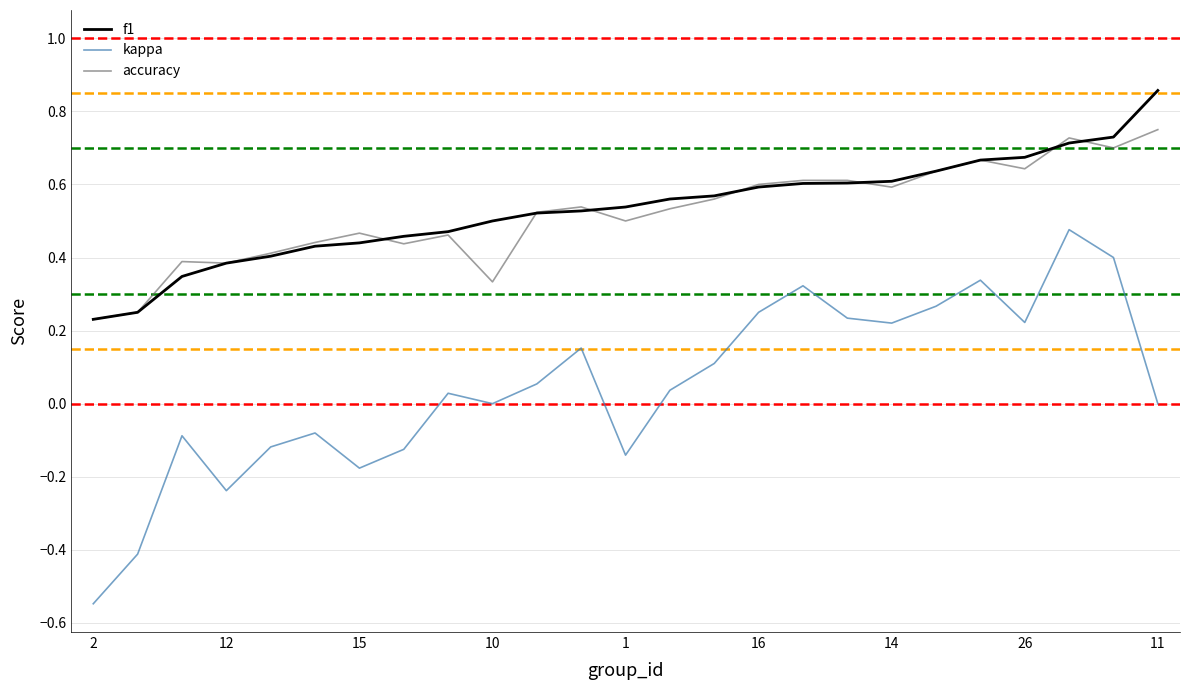

List the series in order of their peak value, highest first.

f1, accuracy, kappa